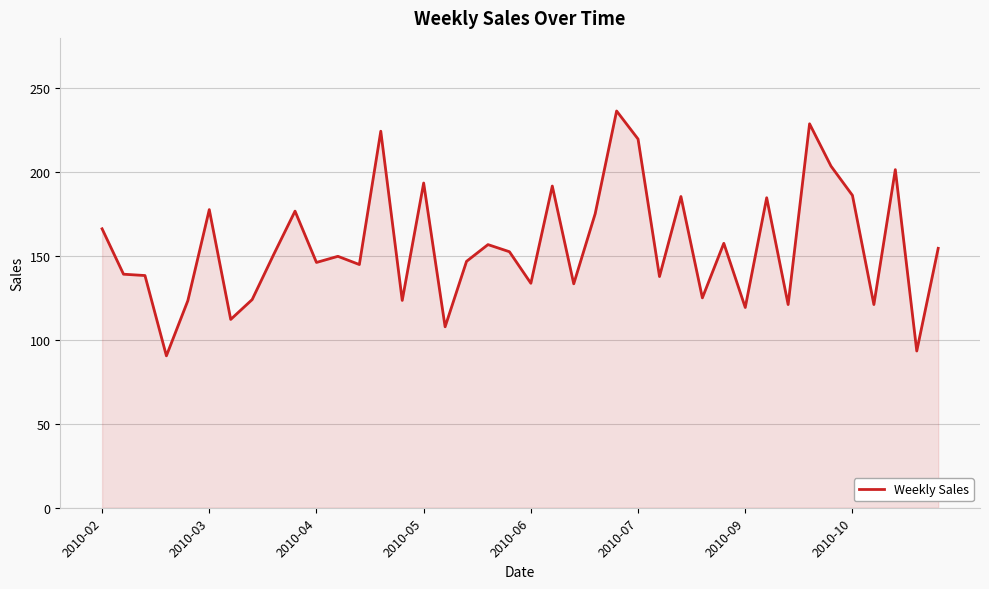

What is the smallest value displayed?

90.5